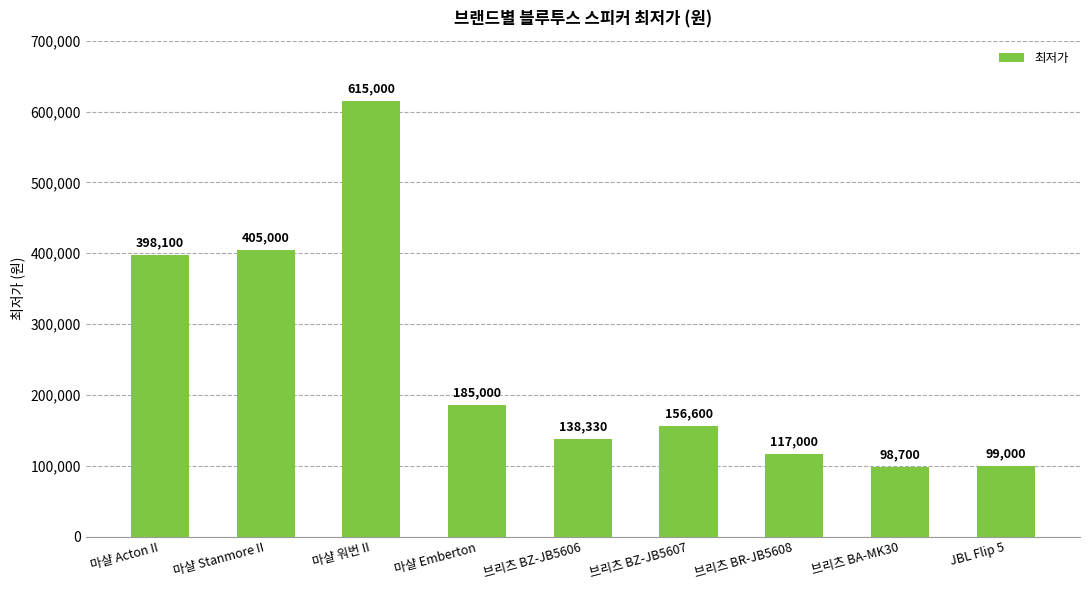

How many series are shown in this chart?

1